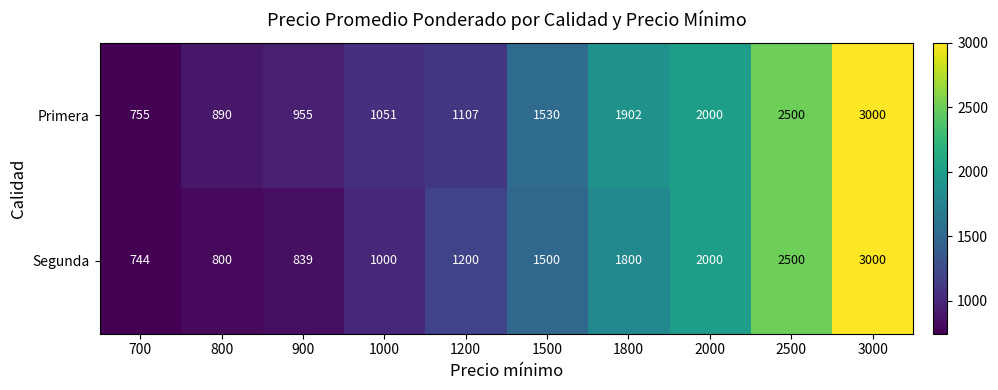

What is the sum of the Primera values at 900 and 800?

1845